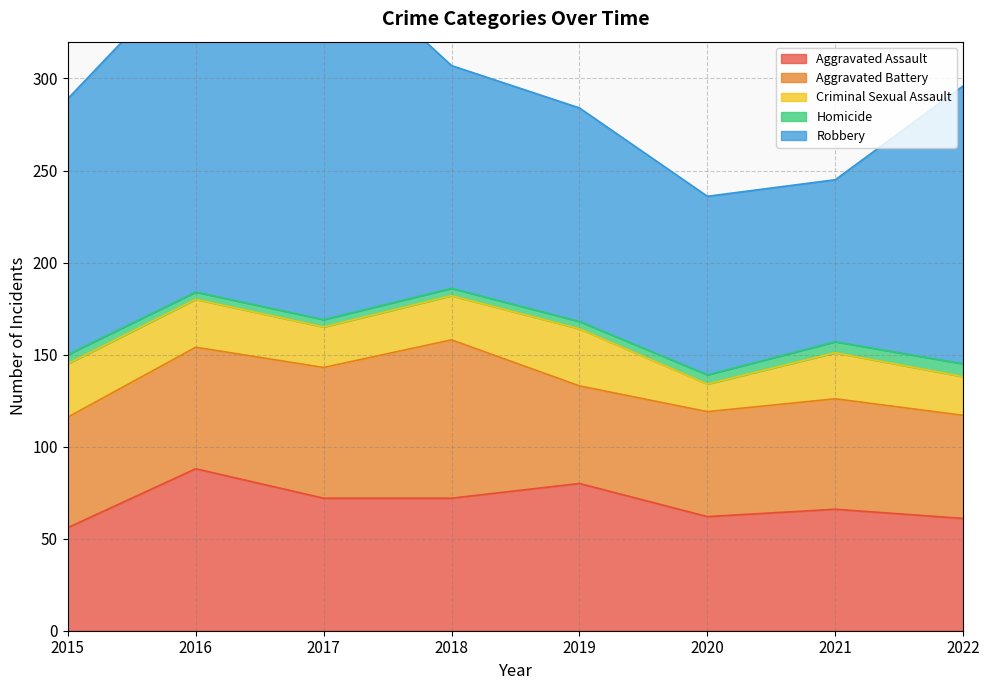

The value of Aggravated Battery at 2018 is 86. True or false?

True